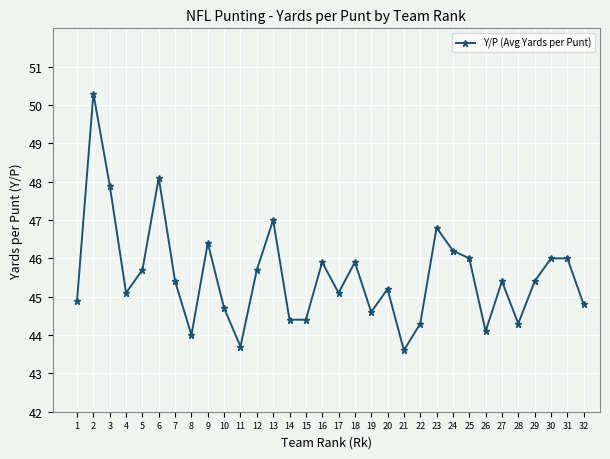

Approximately how many times larger is the value at 20 compared to 12?

1.0